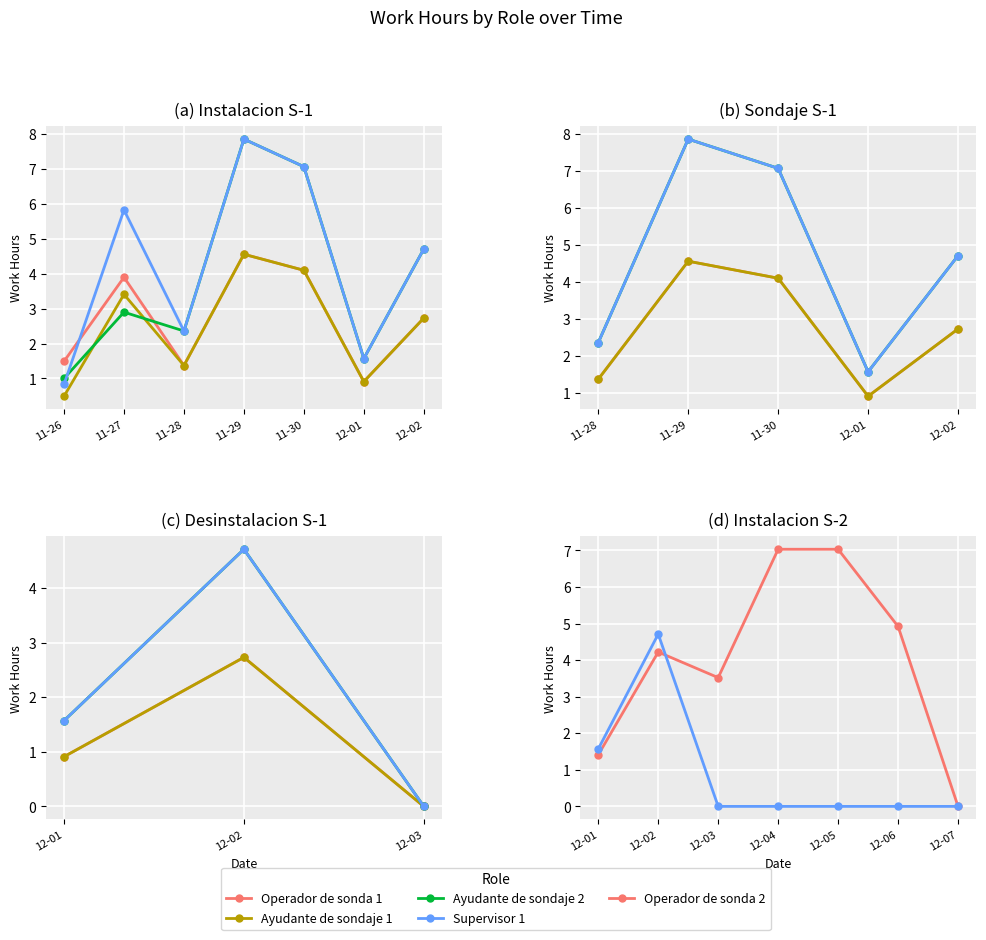

Between 2020-12-06 and 2020-11-26, which is larger?

2020-11-26